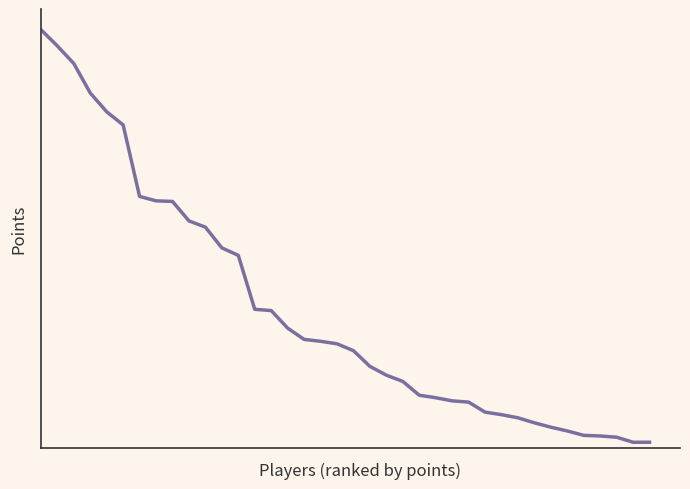

What is the value of the 16th point from the left?

191